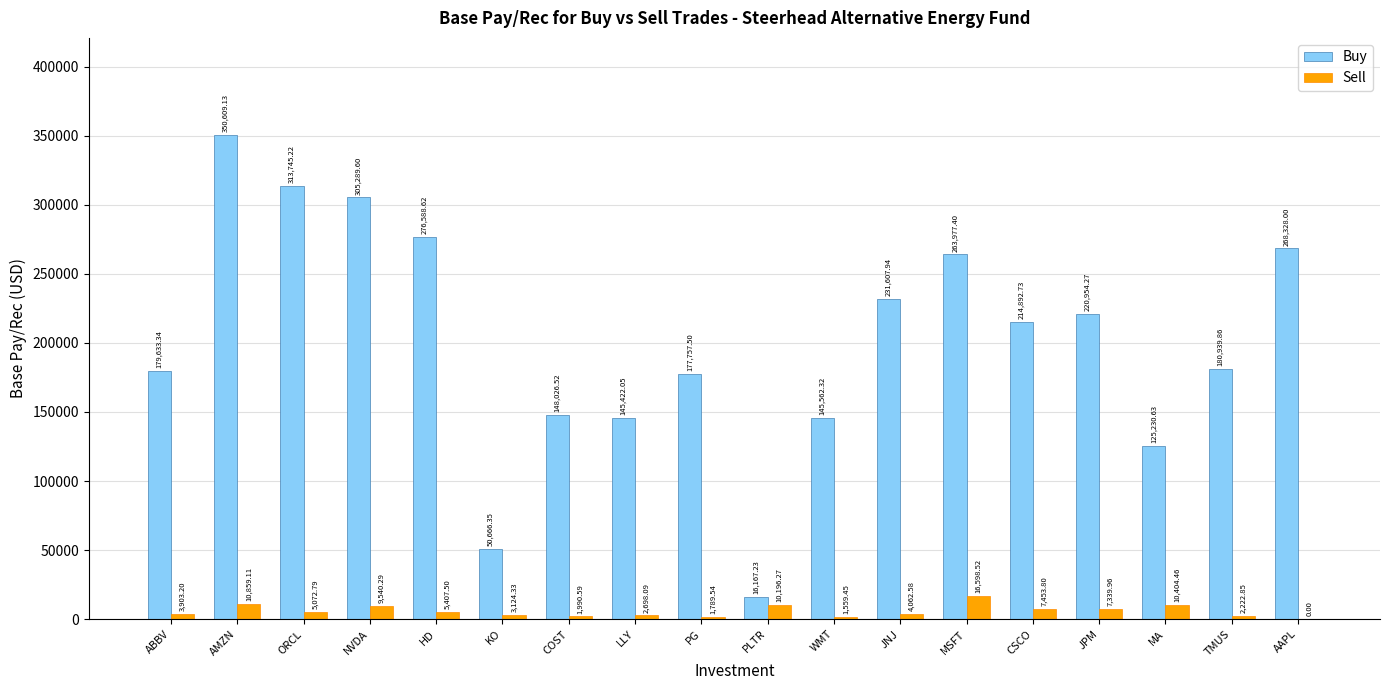

How many positive values does the Sell series have?

17